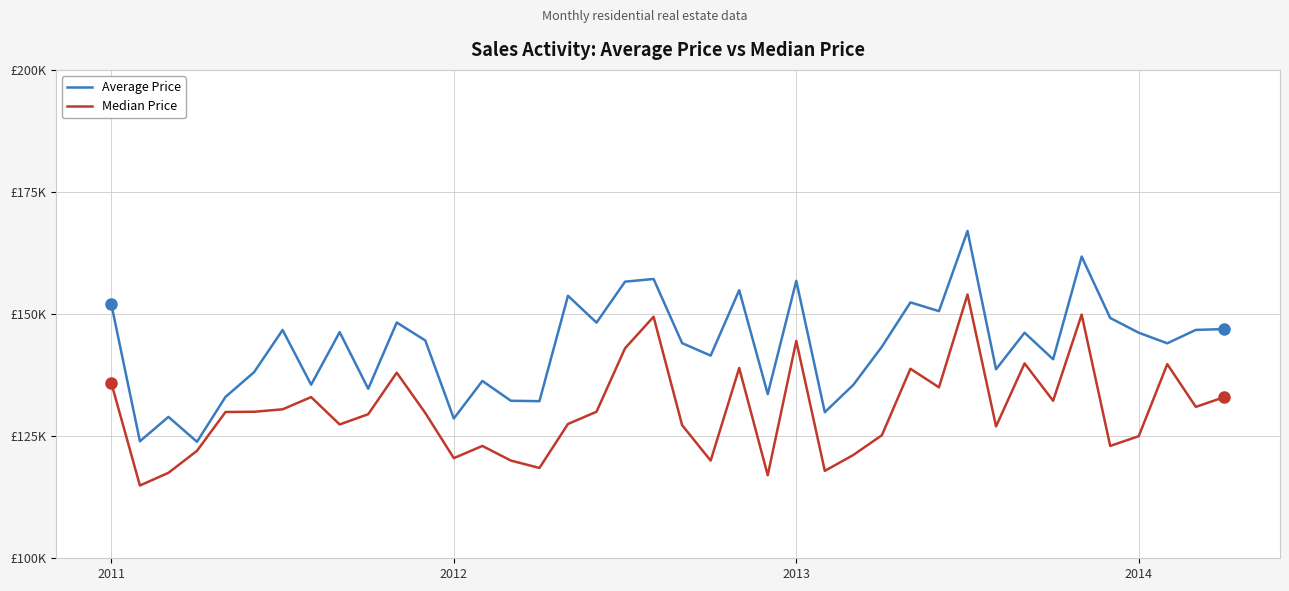

Where does the Median Price series first go above 129950?

2011